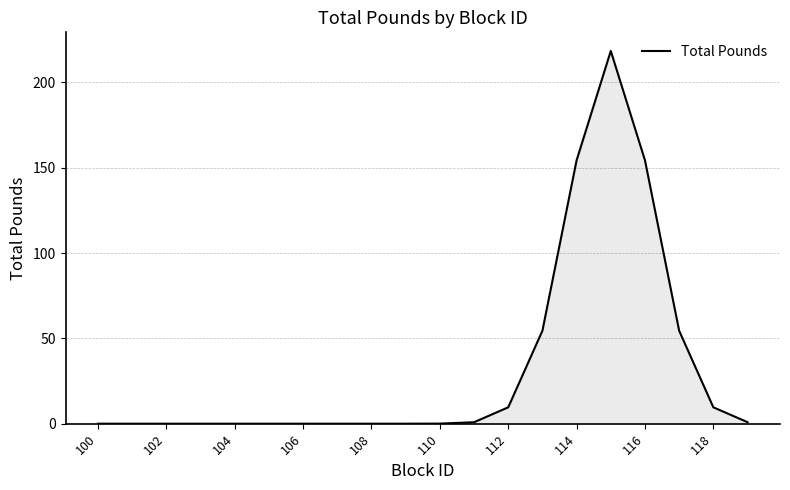

What is the sum of all values?

657.0